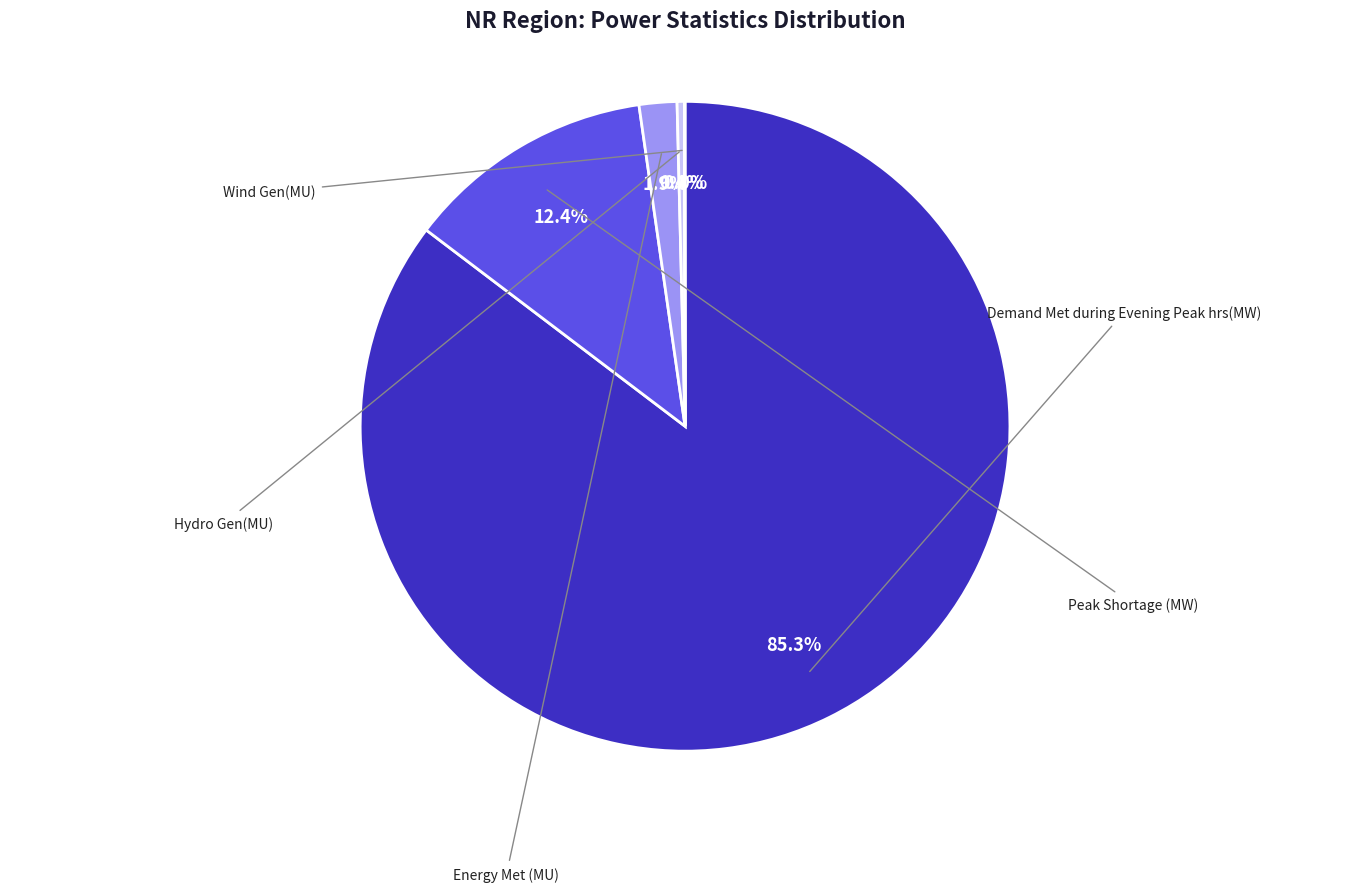

To the nearest percent, what is the combined percentage of Energy Met (MU) and Peak Shortage (MW)?

14%